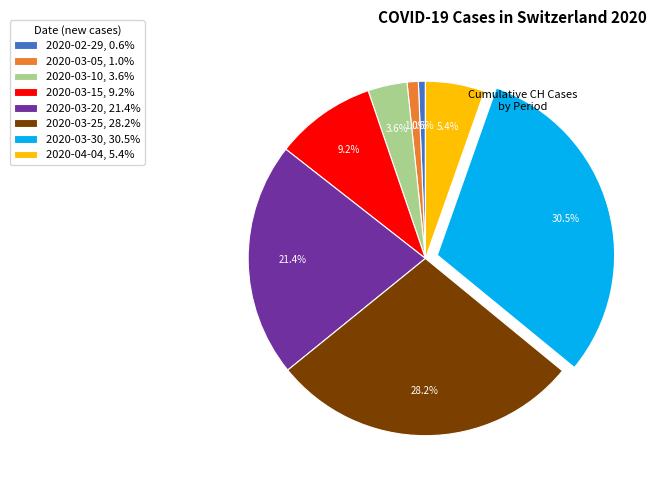

Rank the categories by value from highest to lowest.

2020-03-30, 30.5%, 2020-03-25, 28.2%, 2020-03-20, 21.4%, 2020-03-15, 9.2%, 2020-04-04, 5.4%, 2020-03-10, 3.6%, 2020-03-05, 1.0%, 2020-02-29, 0.6%